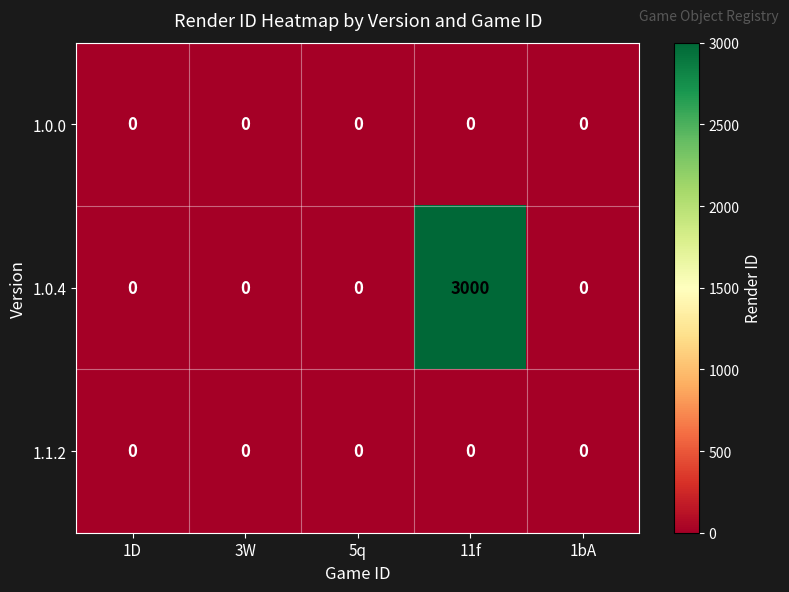

Reading right to left, extract all data points from this chart.

1.0.0: 0	0	0	0	0
1.0.4: 0	3000	0	0	0
1.1.2: 0	0	0	0	0